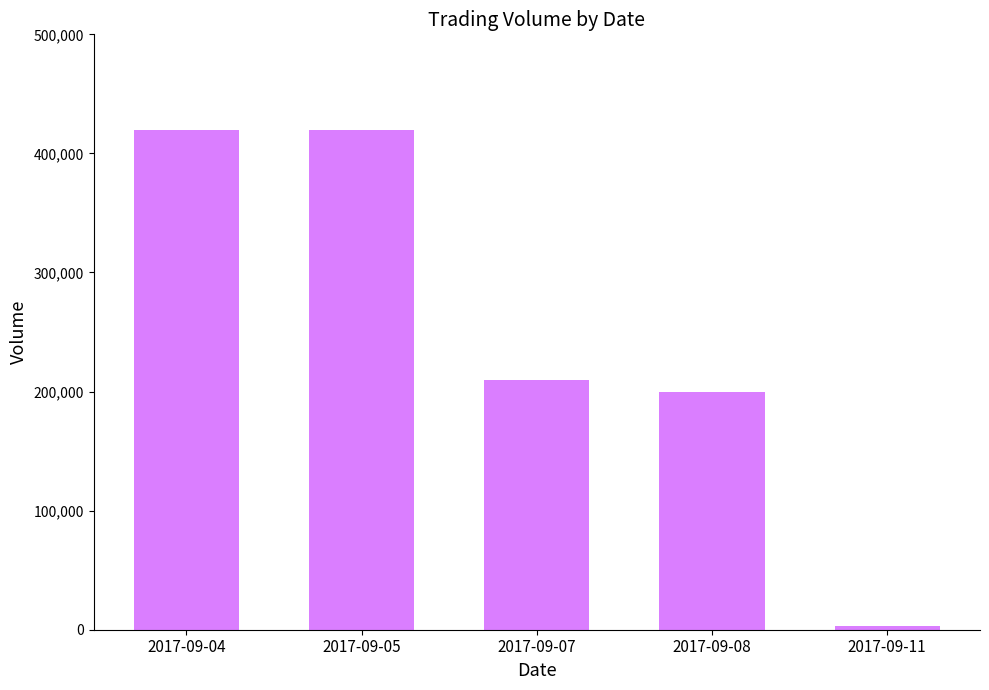

What is the value of the 5th bar from the left?

3000